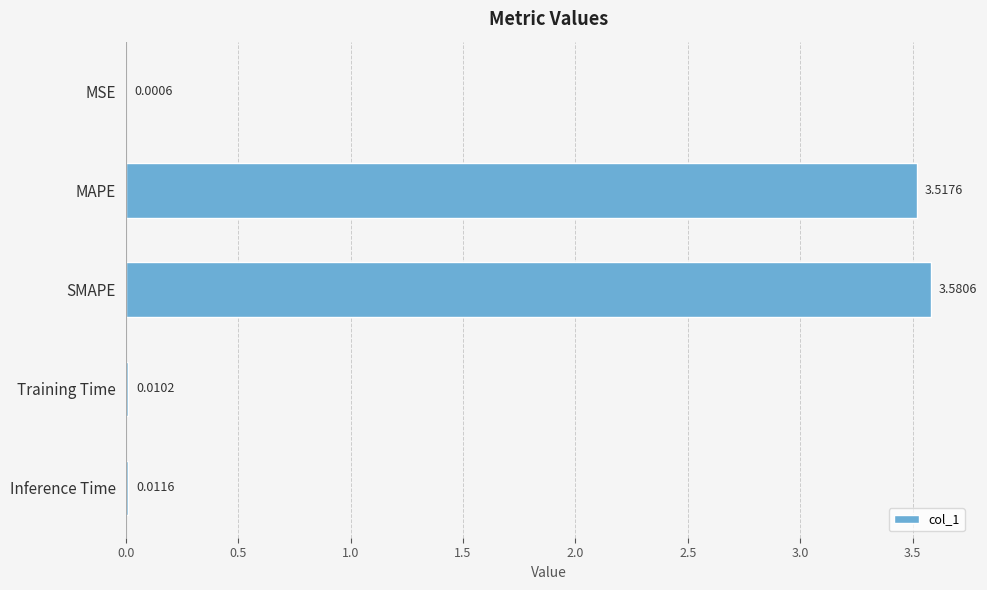

What is the change in value from MAPE to Inference Time?

-3.5